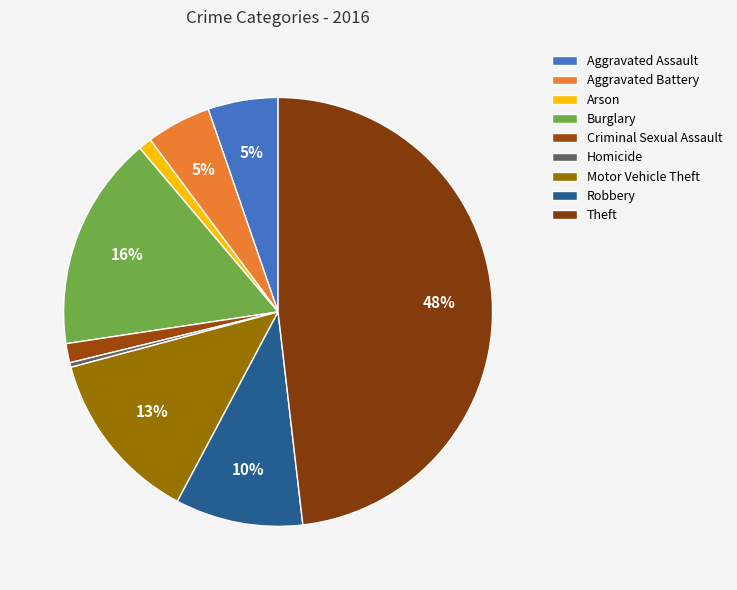

True or false: Aggravated Battery accounts for 5% of the total.

True